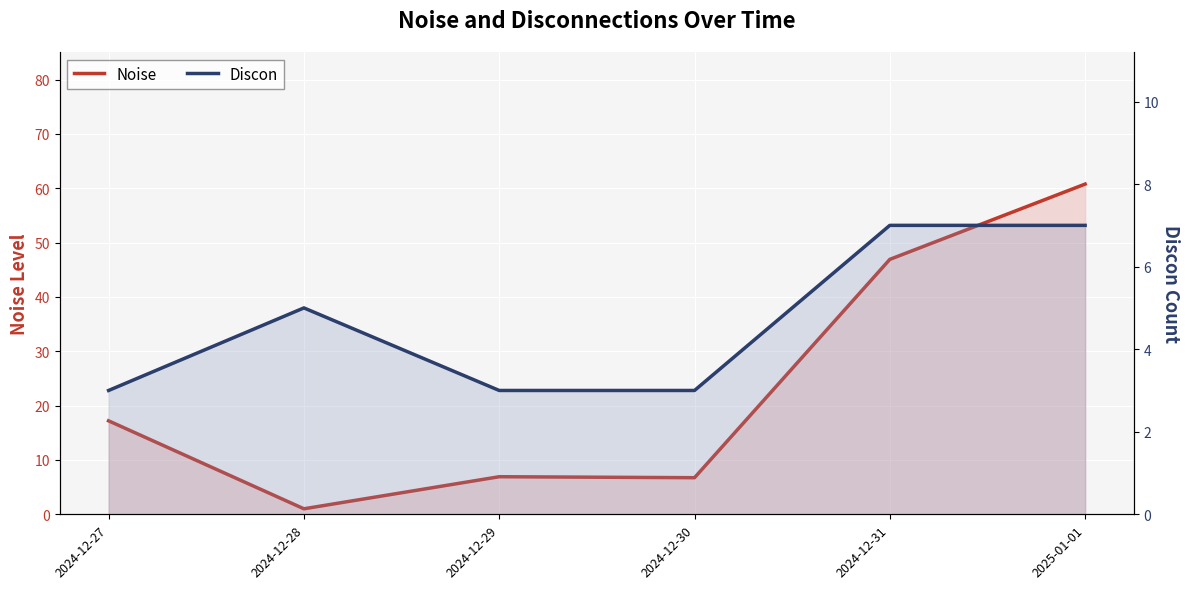

Is it true that Noise equals 6.7 at 2024-12-30?

True